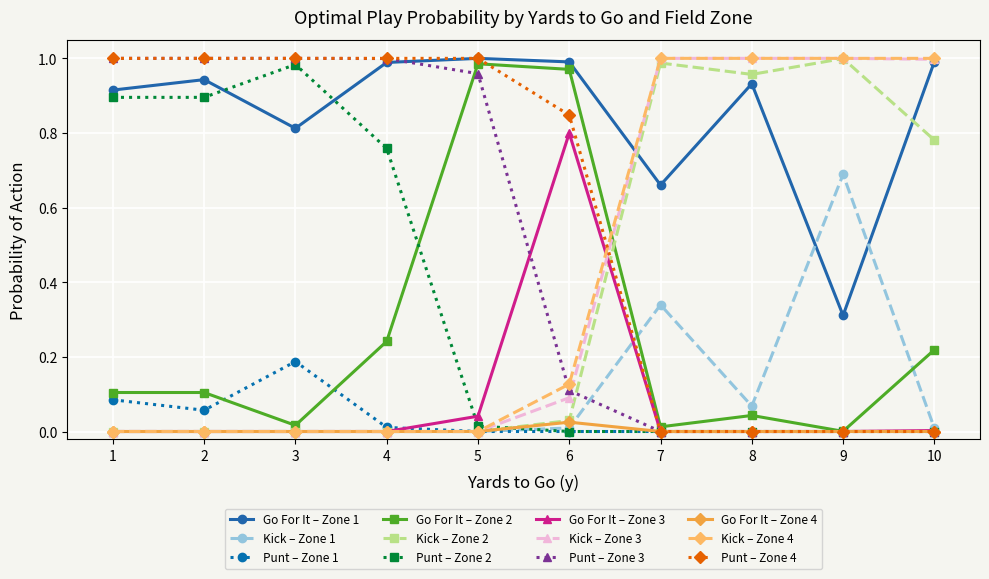

Is the value of Kick – Zone 4 at 9 greater than the value of Kick – Zone 2 at 2?

Yes